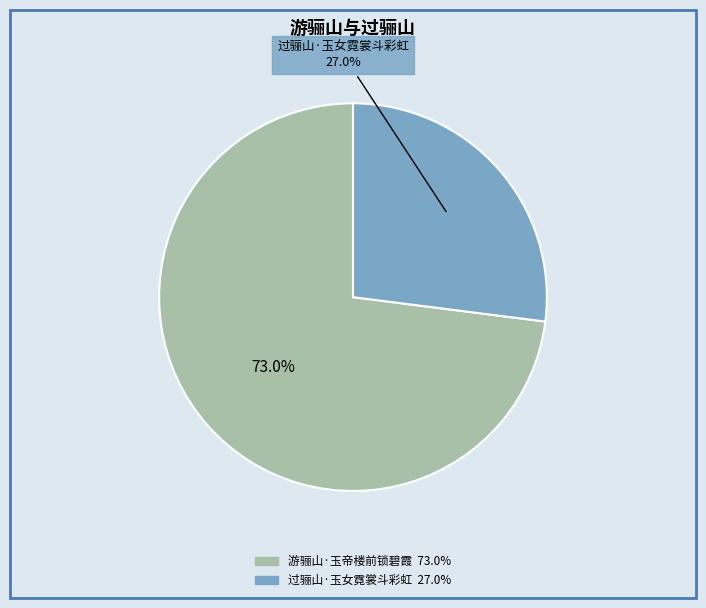

Which category has the smallest portion of the pie?

过骊山·玉女霓裳斗彩虹